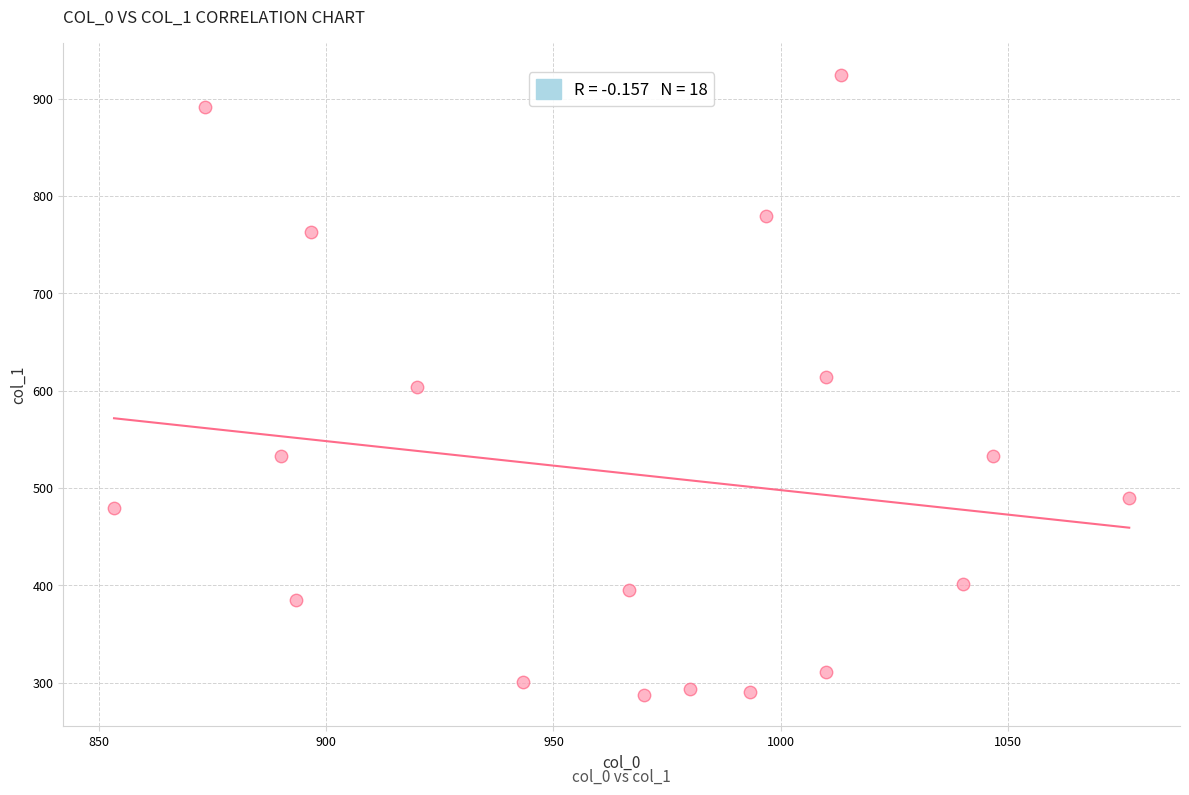

What is the range of X values (max minus min)?

223.3